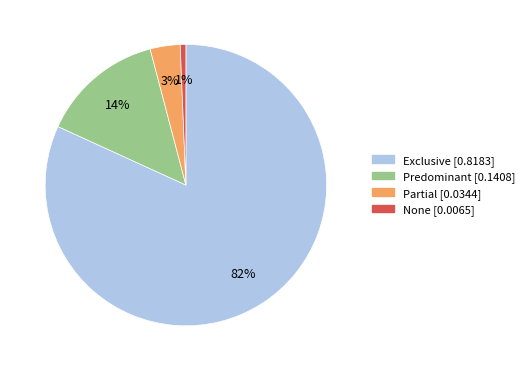

What percentage is the None slice, to the nearest percent?

1%